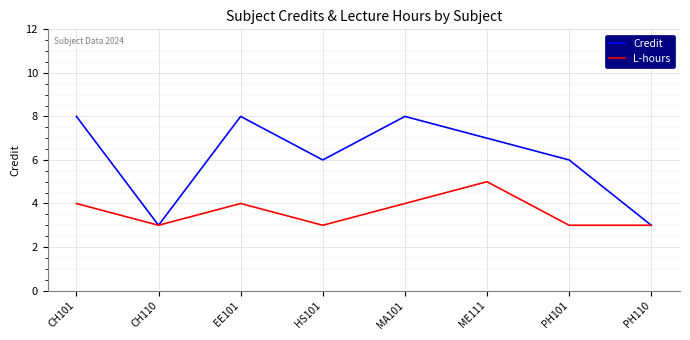

Which series has the largest total across all categories?

Credit